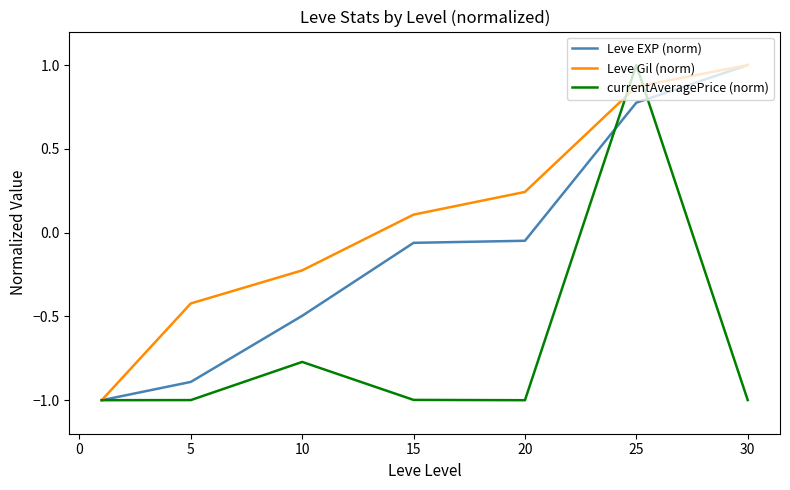

How many lines are shown in the chart?

3